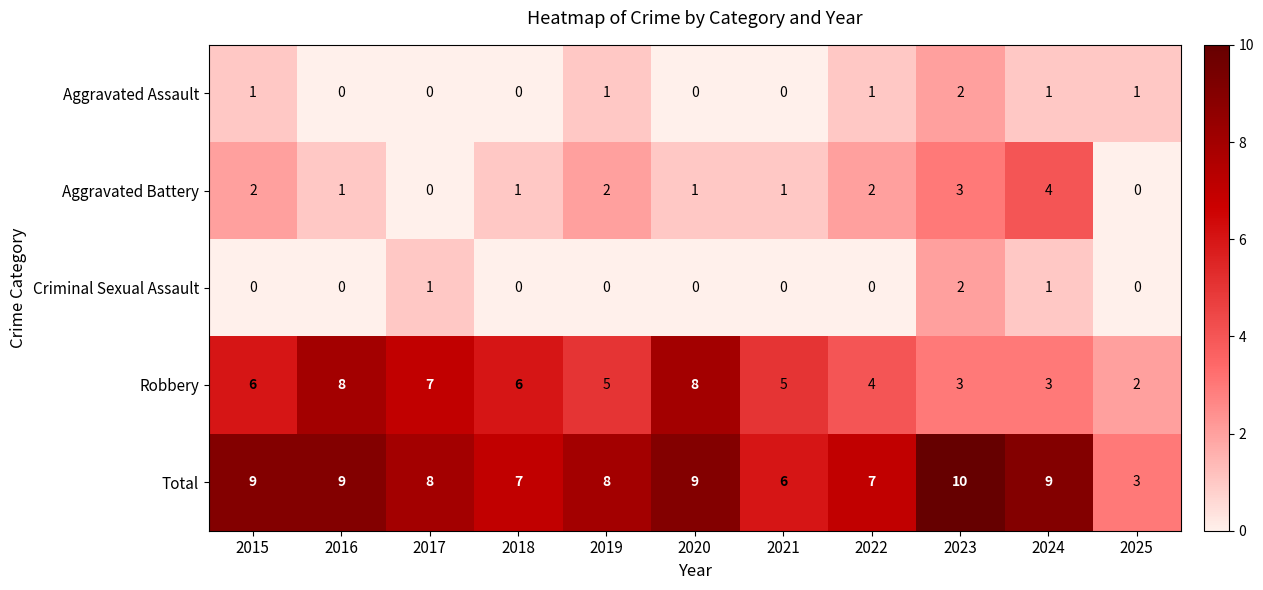

How many categories are shown in the chart?

11